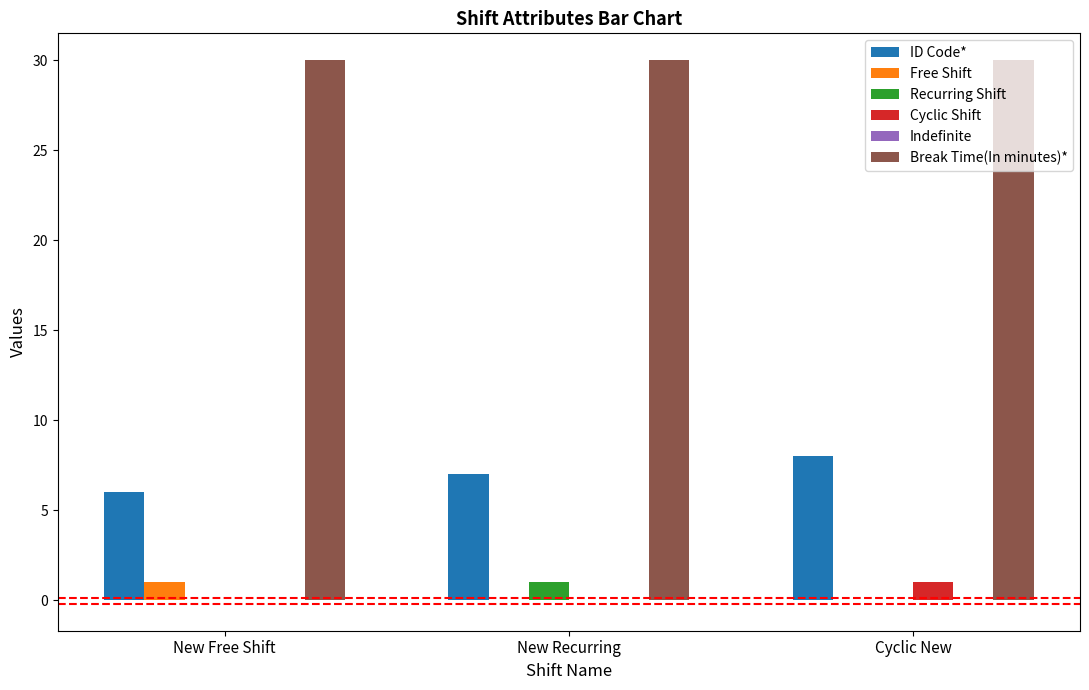

Which series has the largest range (max minus min)?

ID Code*